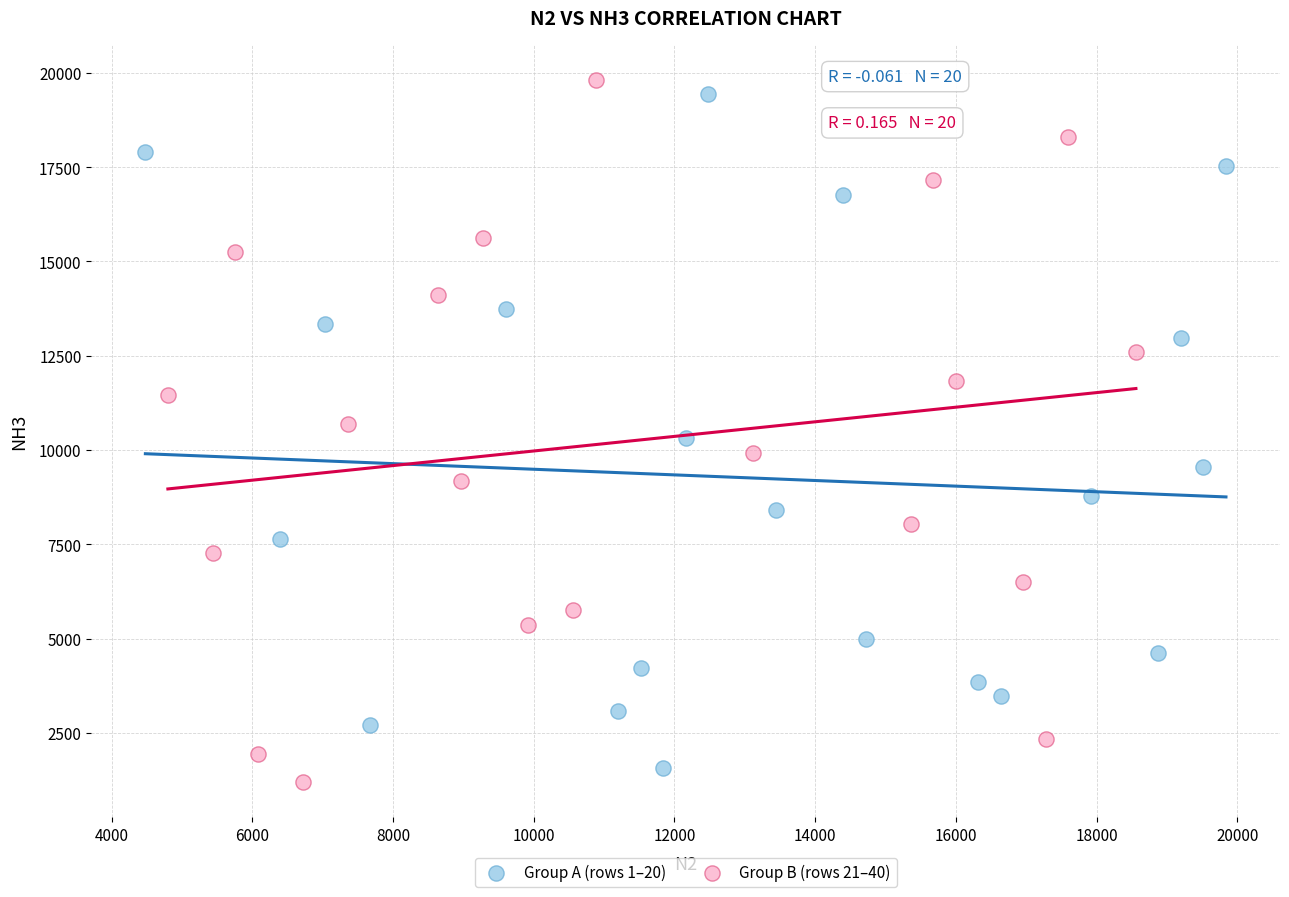

Which series contains the lowest Y value?

Group B (rows 21–40)